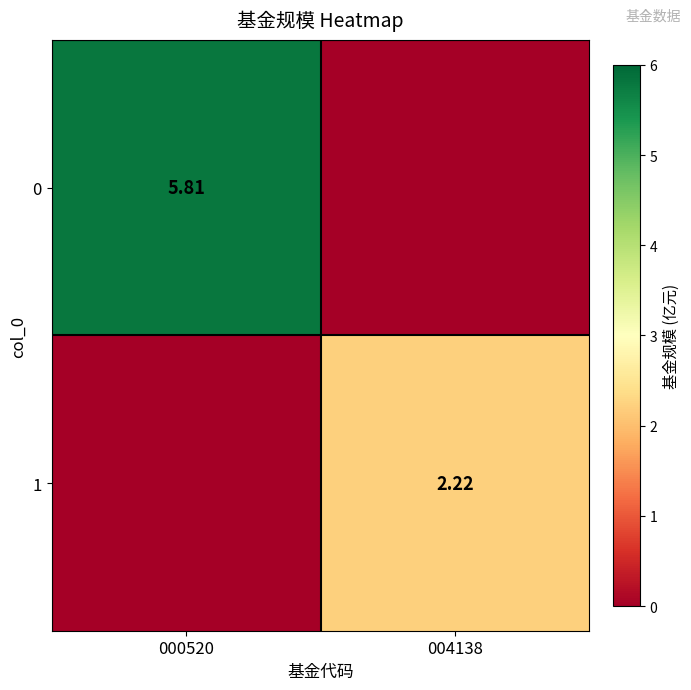

What is the difference between the maximum and minimum values in the 1 series?

2.2